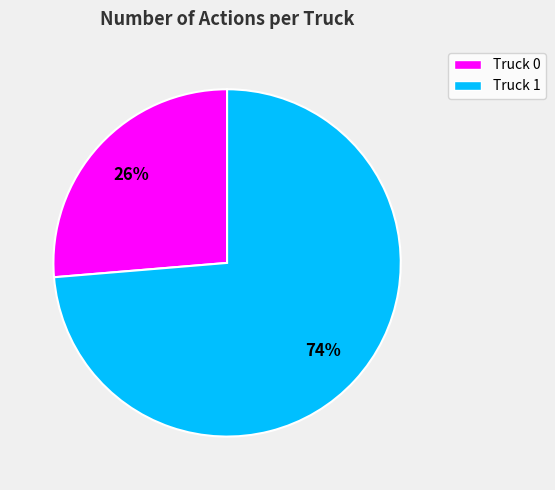

Do Truck 0 and Truck 1 together represent more than half of the pie?

Yes